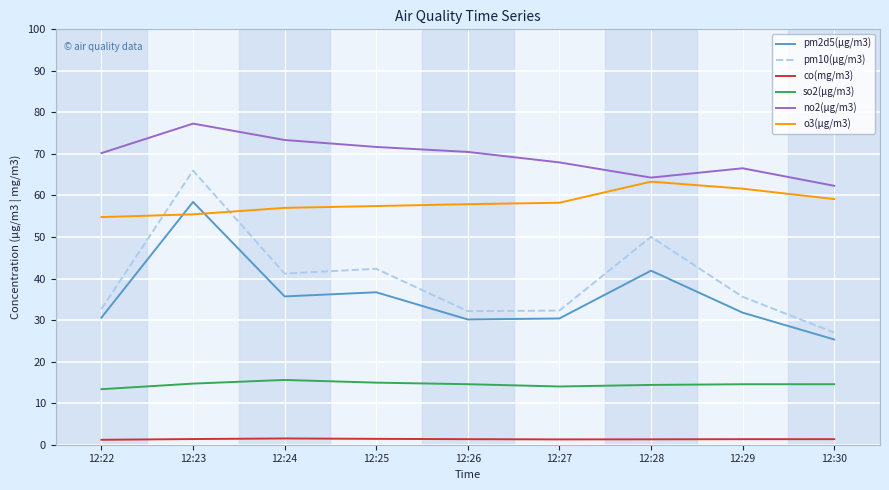

What is the difference between the maximum and minimum values in the no2(μg/m3) series?

15.0